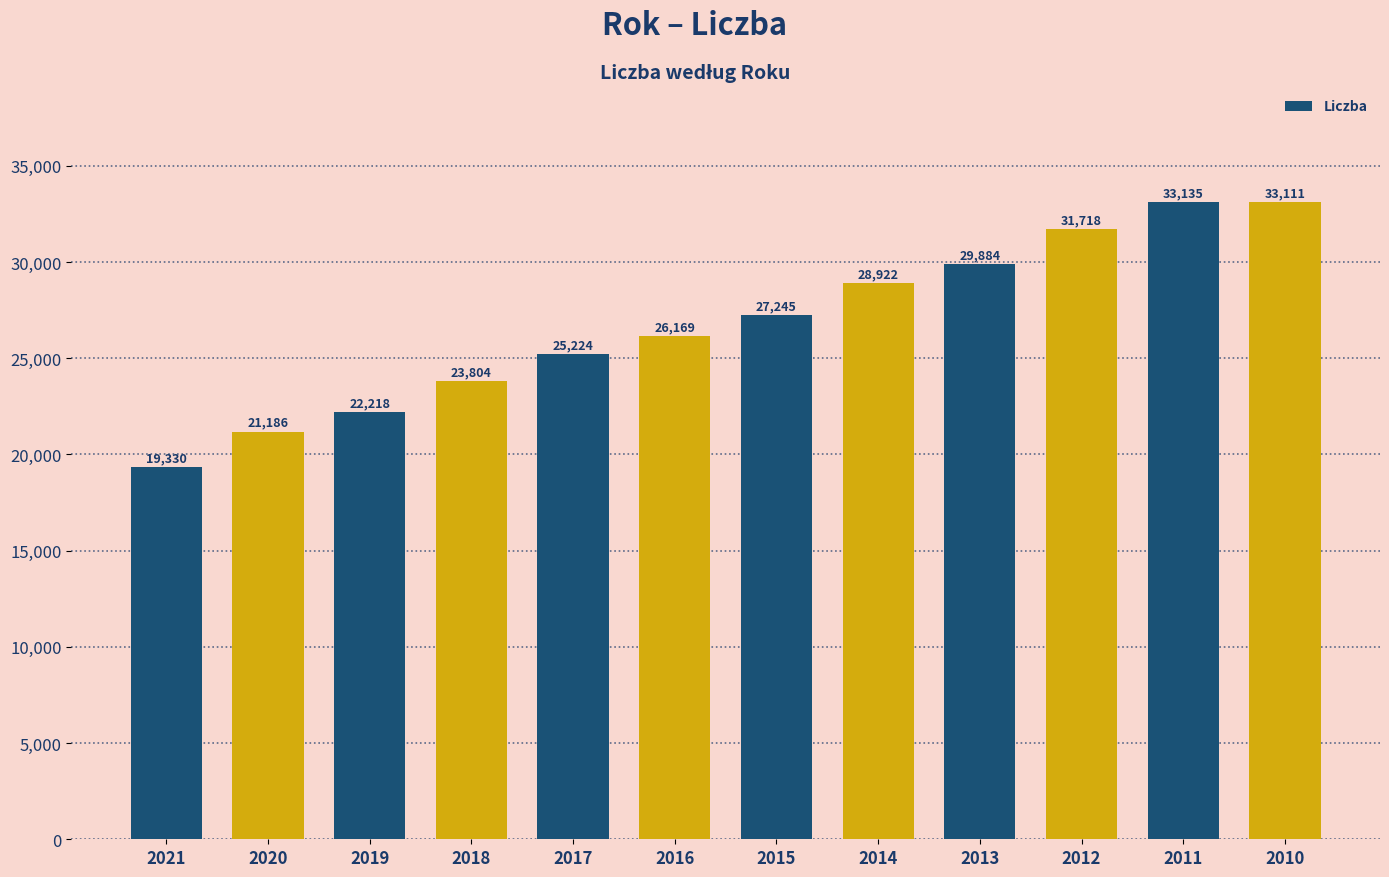

How many bars are there in total?

12